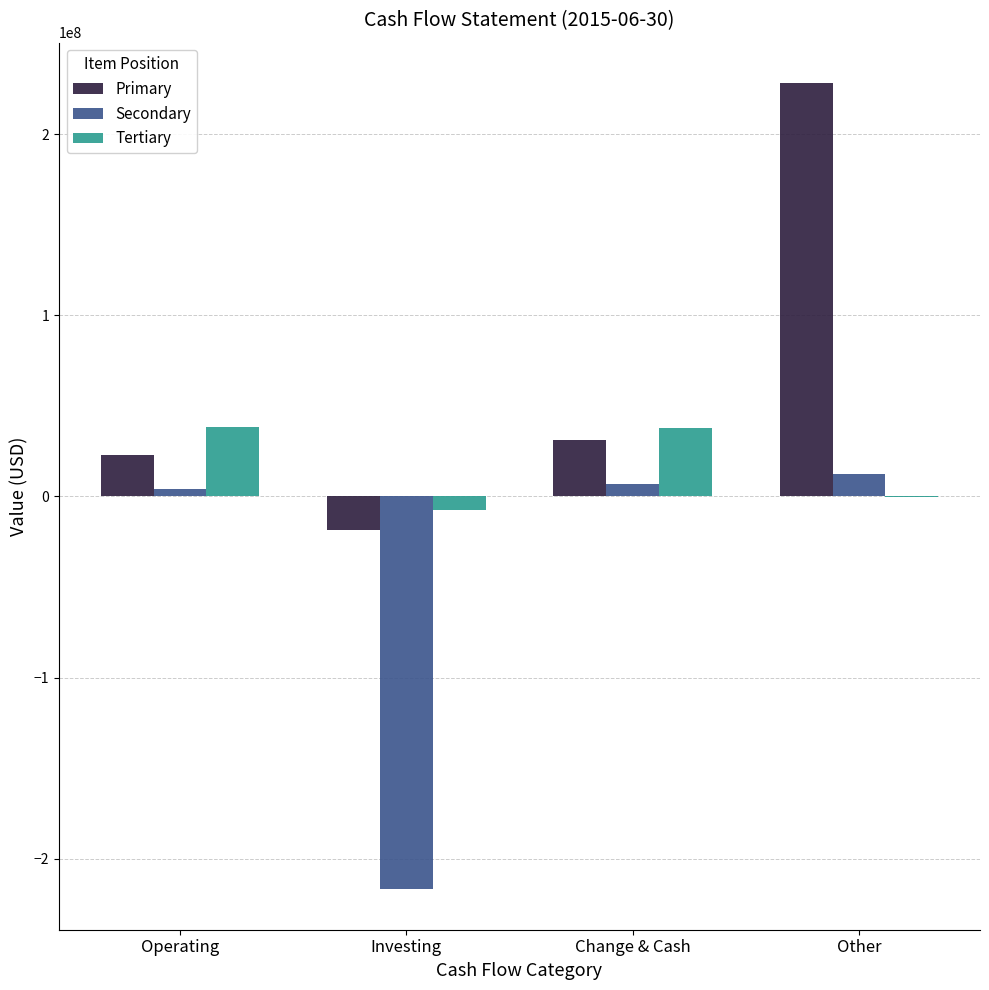

Count the number of categories in the chart.

4